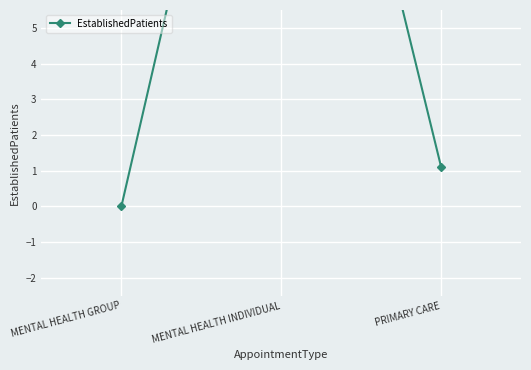

True or false: the data shows 0.0 at MENTAL HEALTH GROUP.

True